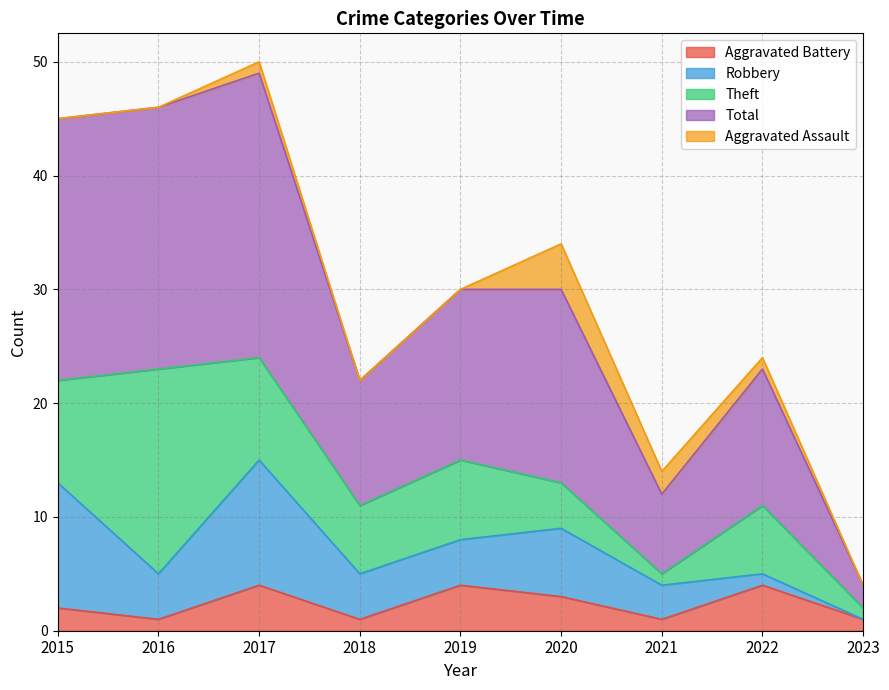

What is the approximate value of Robbery at 2018, to the nearest 5?

5